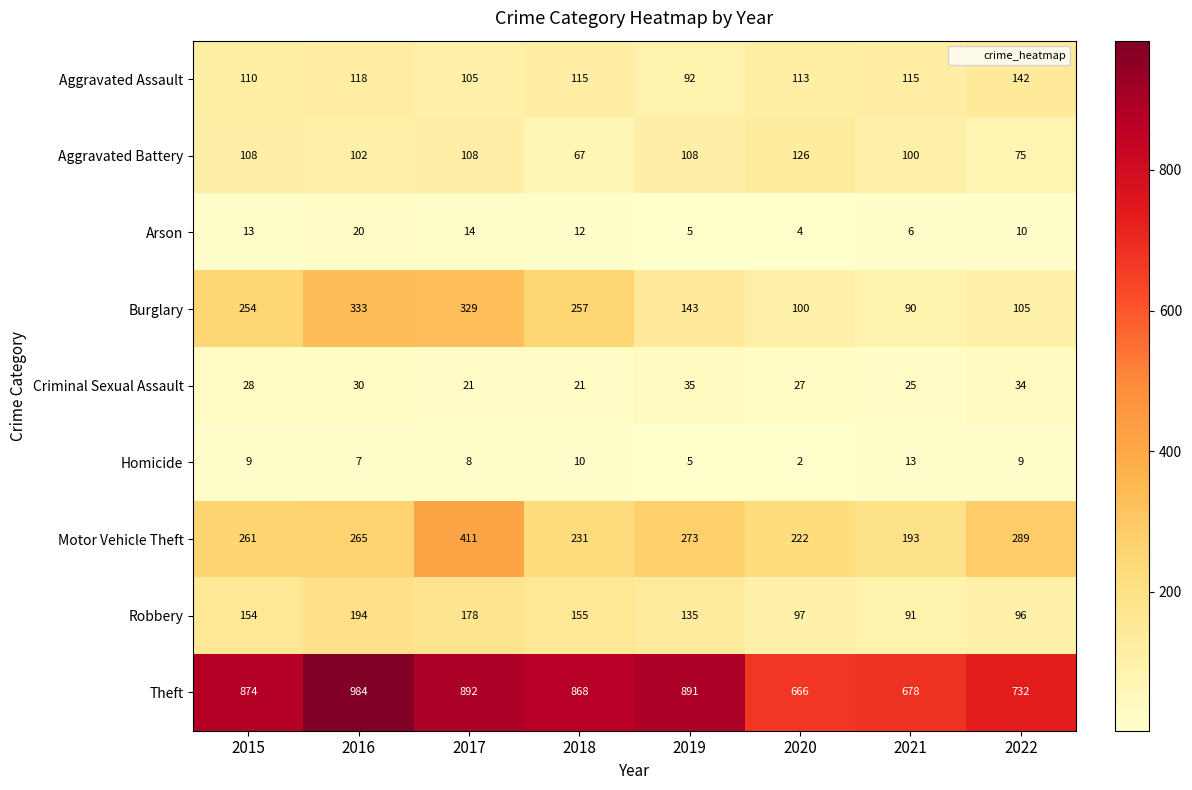

List the series in order of their peak value, highest first.

Theft, Motor Vehicle Theft, Burglary, Robbery, Aggravated Assault, Aggravated Battery, Criminal Sexual Assault, Arson, Homicide